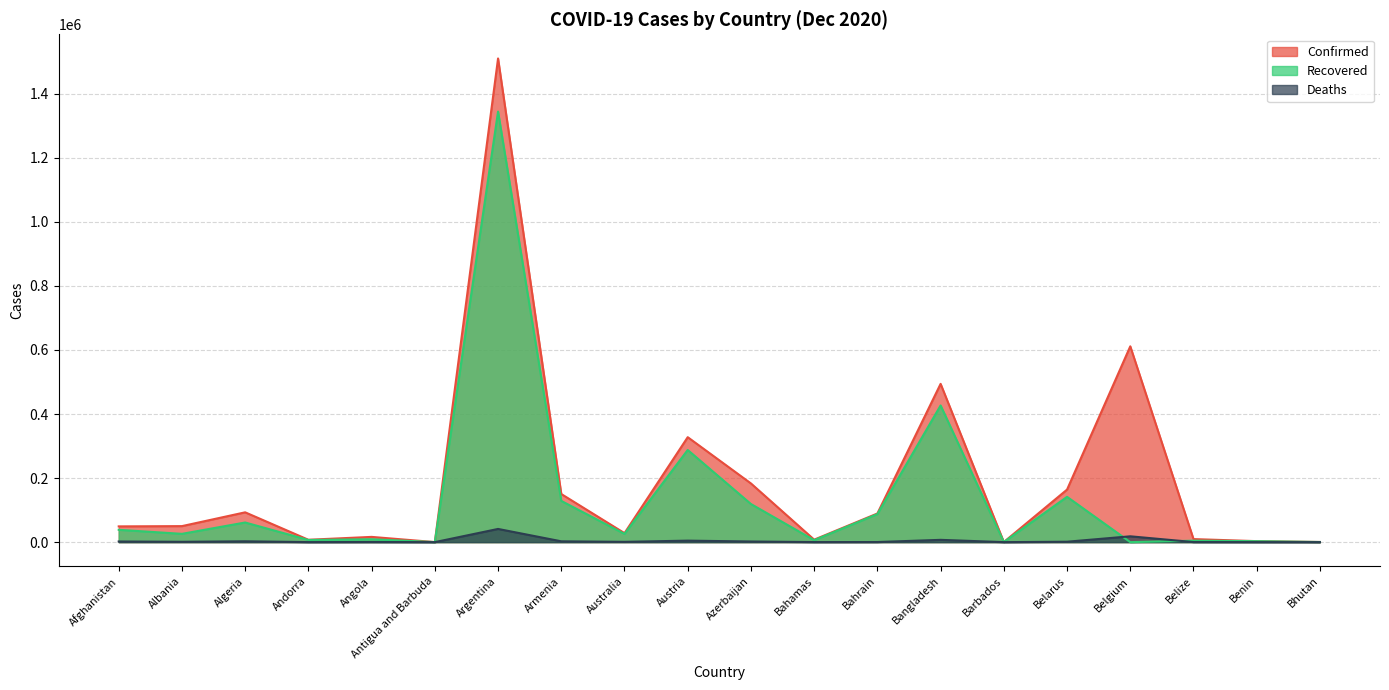

What is the label of the 16th point from the right?

Angola